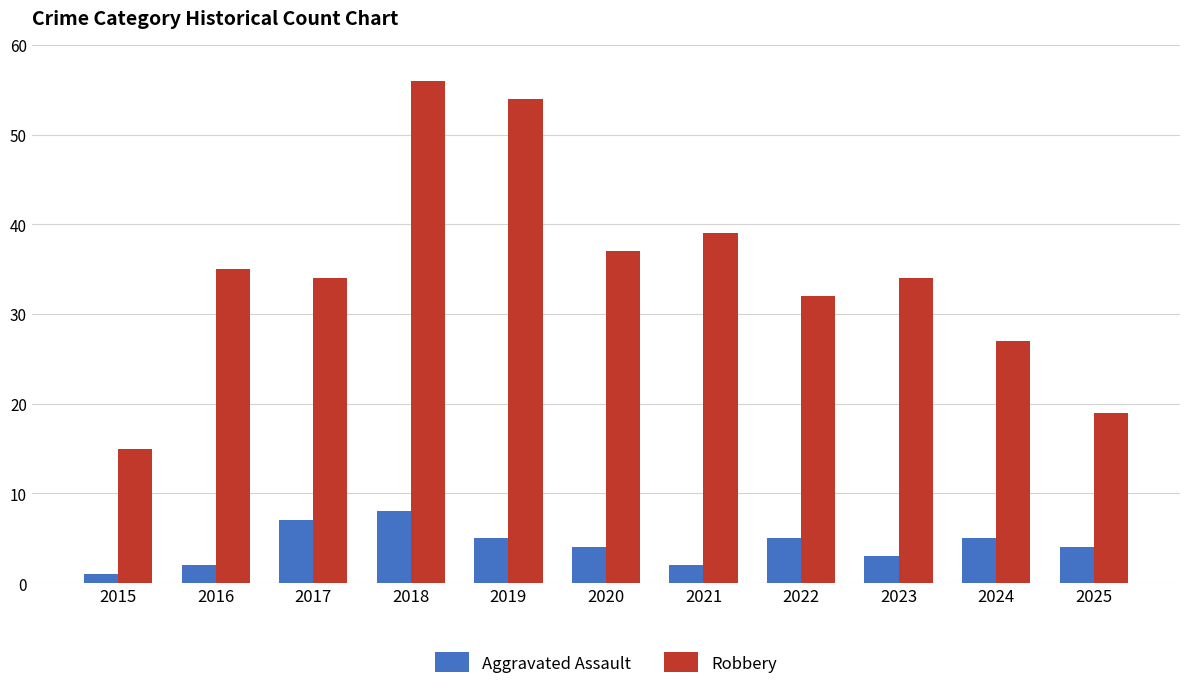

Which series has the largest total across all categories?

Robbery